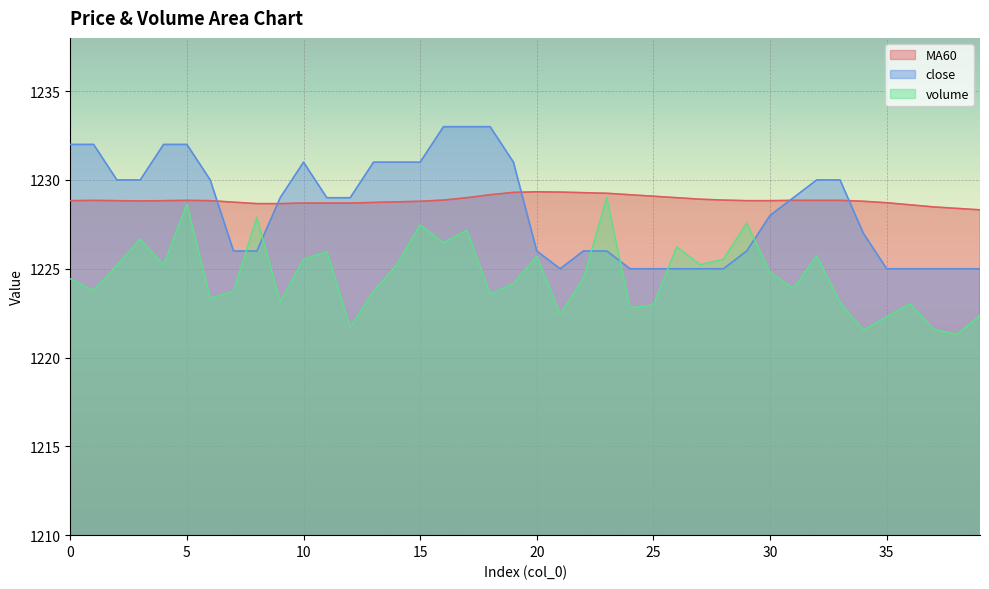

The value of close at 25 is 402.1. True or false?

False